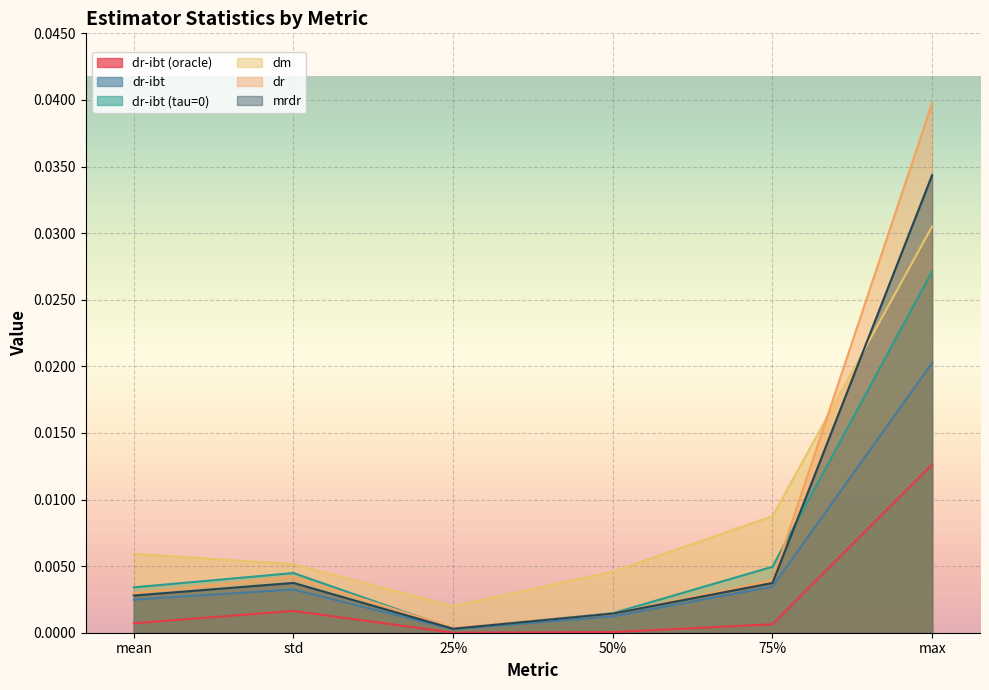

Which series has the largest total across all categories?

dm